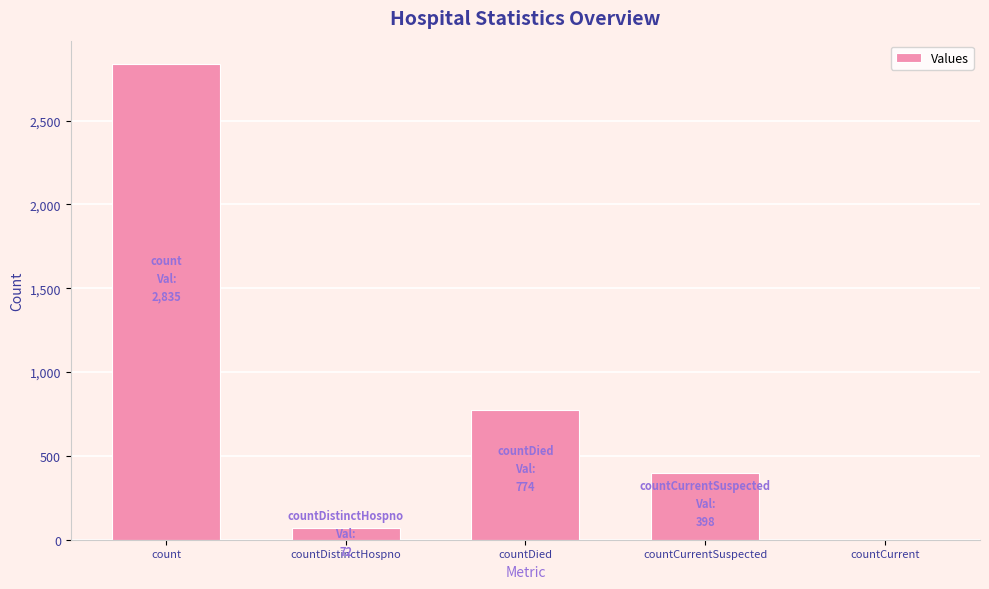

Reading left to right, list all the values displayed in this chart.

count=2835	countDistinctHospno=72	countDied=774	countCurrentSuspected=398	countCurrent=0